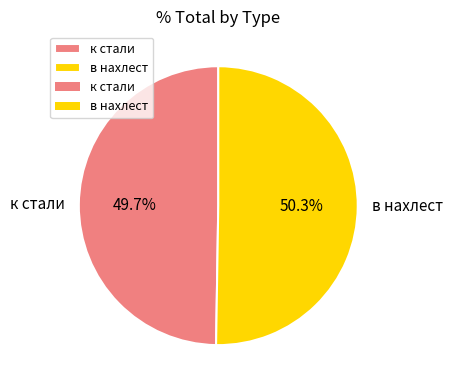

Rank the categories by value from highest to lowest.

в нахлест, к стали